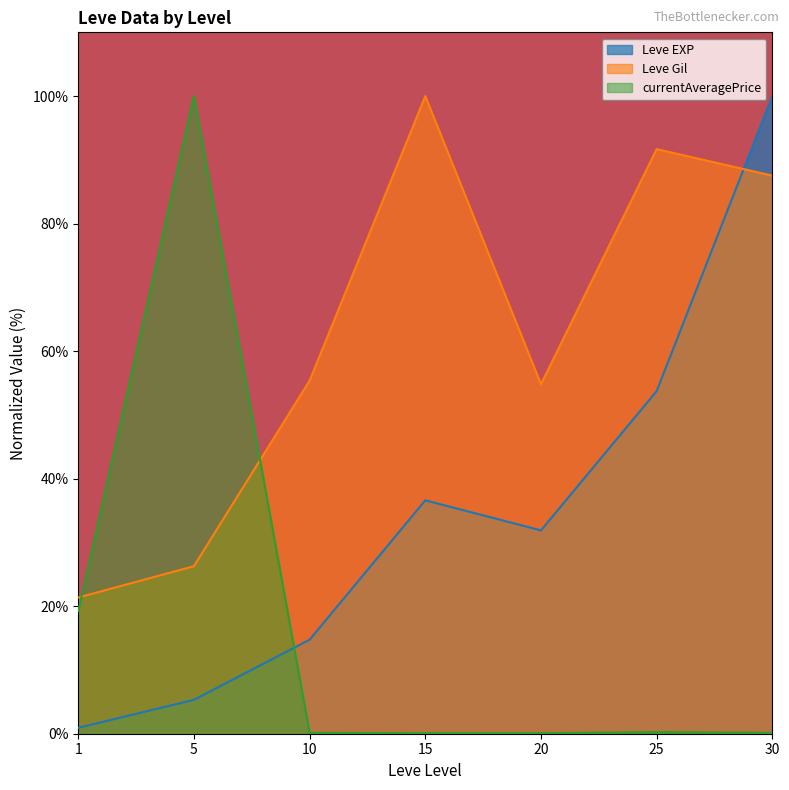

At which label does Leve Gil reach its peak?

15